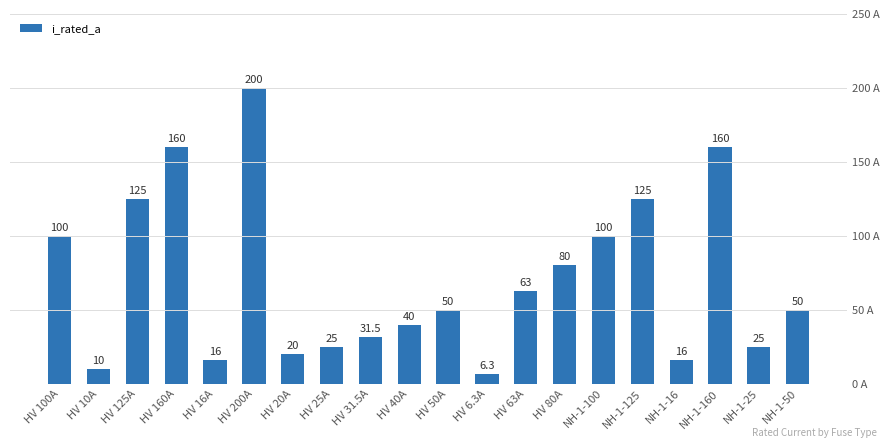

What is the sum of the values at HV 40A and NH-1-100?

140.0